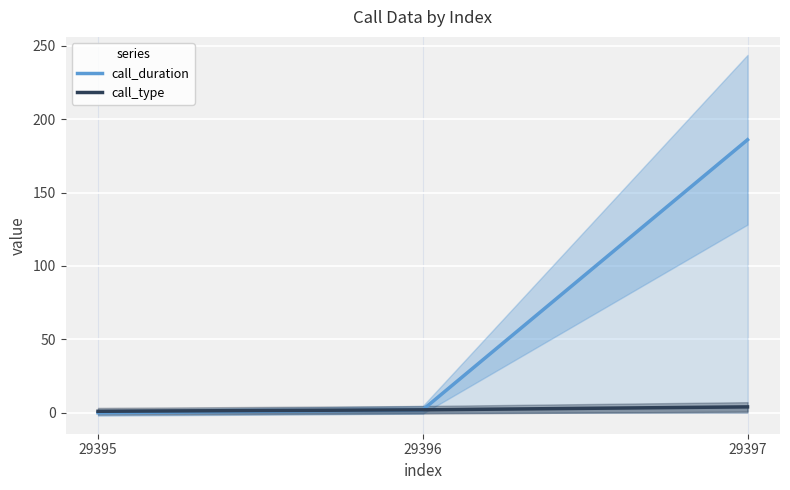

What is the total value across all series at 29395?

1